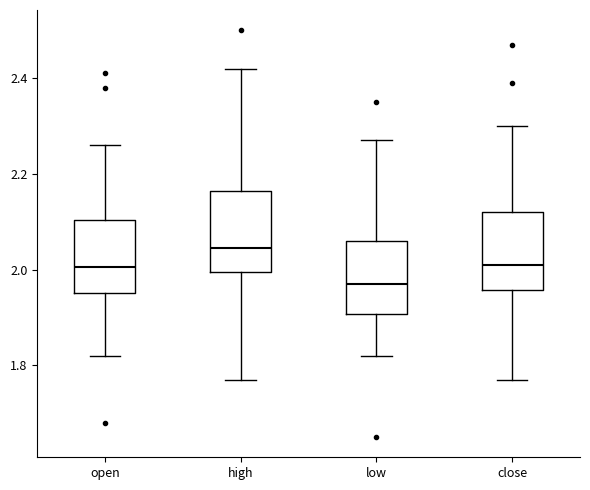

Where is the lower edge of the box for low on the y-axis? The values are not printed on the chart, so give them approximately, as read against the axis.

1.90